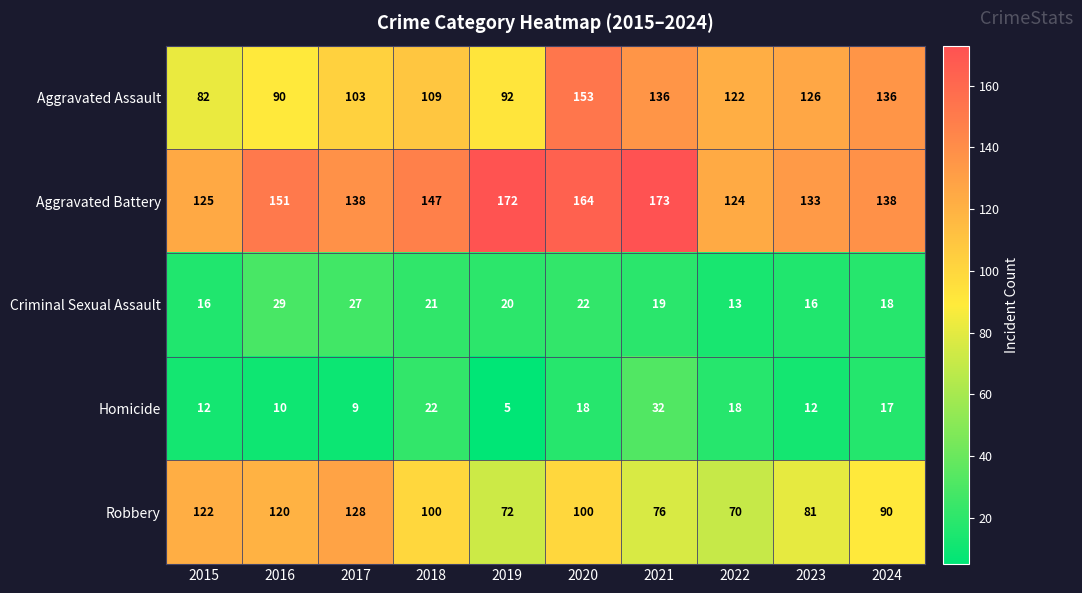

What is the maximum value shown in the chart?

173